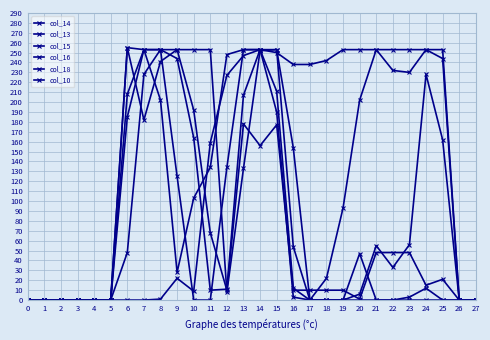

Reading right to left, transcribe all the data shown in this chart.

col_14: 0	0	162	228	56	33	55	6	0	0	0	54	253	253	207	11	10	164	244	253	228	48	0	0	0	0	0	0
col_13: 0	0	0	12	3	0	0	47	0	0	0	154	253	252	133	8	253	253	253	253	253	185	0	0	0	0	0	0
col_15: 0	0	253	253	230	232	253	202	93	22	0	12	211	253	253	134	0	0	125	253	253	208	0	0	0	0	0	0
col_16: 0	0	244	253	253	253	253	253	253	242	238	238	250	253	253	248	134	103	28	202	253	255	0	0	0	0	0	0
col_18: 0	0	21	15	48	48	48	1	10	10	10	10	177	156	178	10	68	192	253	241	182	255	0	0	0	0	0	0
col_10: 0	0	0	0	0	0	0	0	0	0	0	3	190	253	247	227	159	9	22	1	0	0	0	0	0	0	0	0